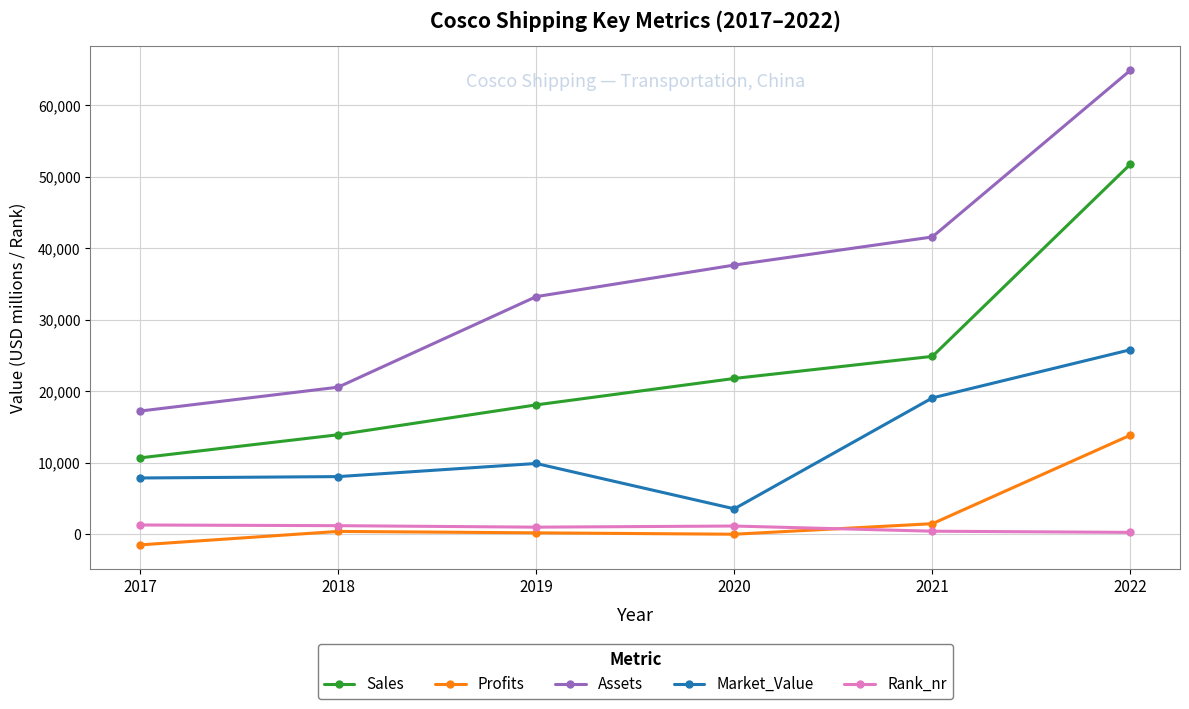

Rank the series at 2018 from highest to lowest value.

Assets, Sales, Market_Value, Rank_nr, Profits